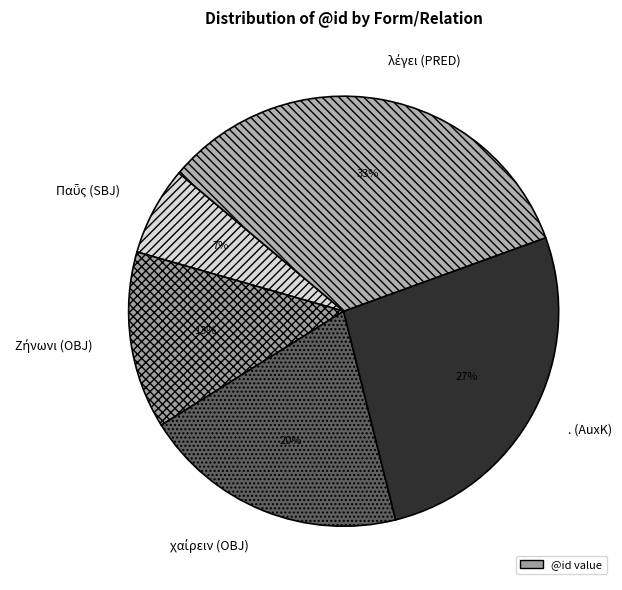

The . (AuxK) slice represents 39% of the pie. True or false?

False